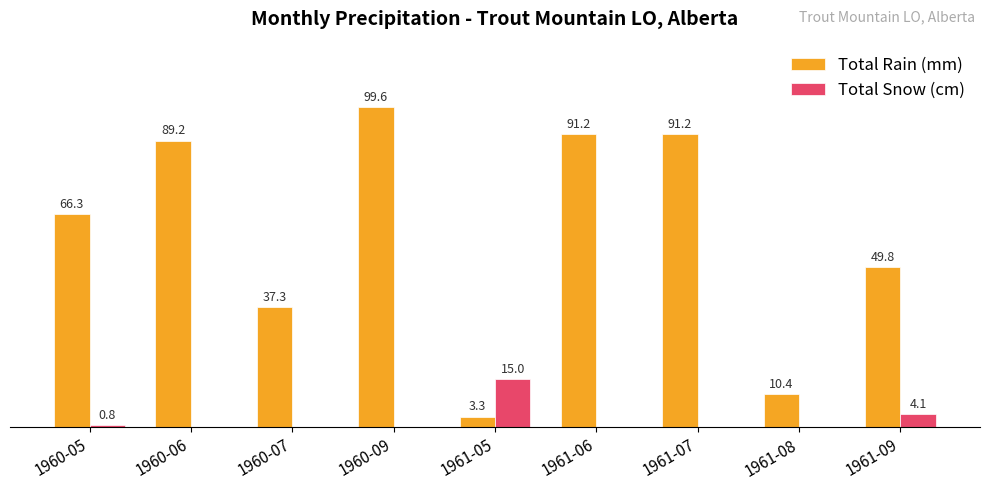

At which label does Total Rain (mm) first exceed 66?

1960-05